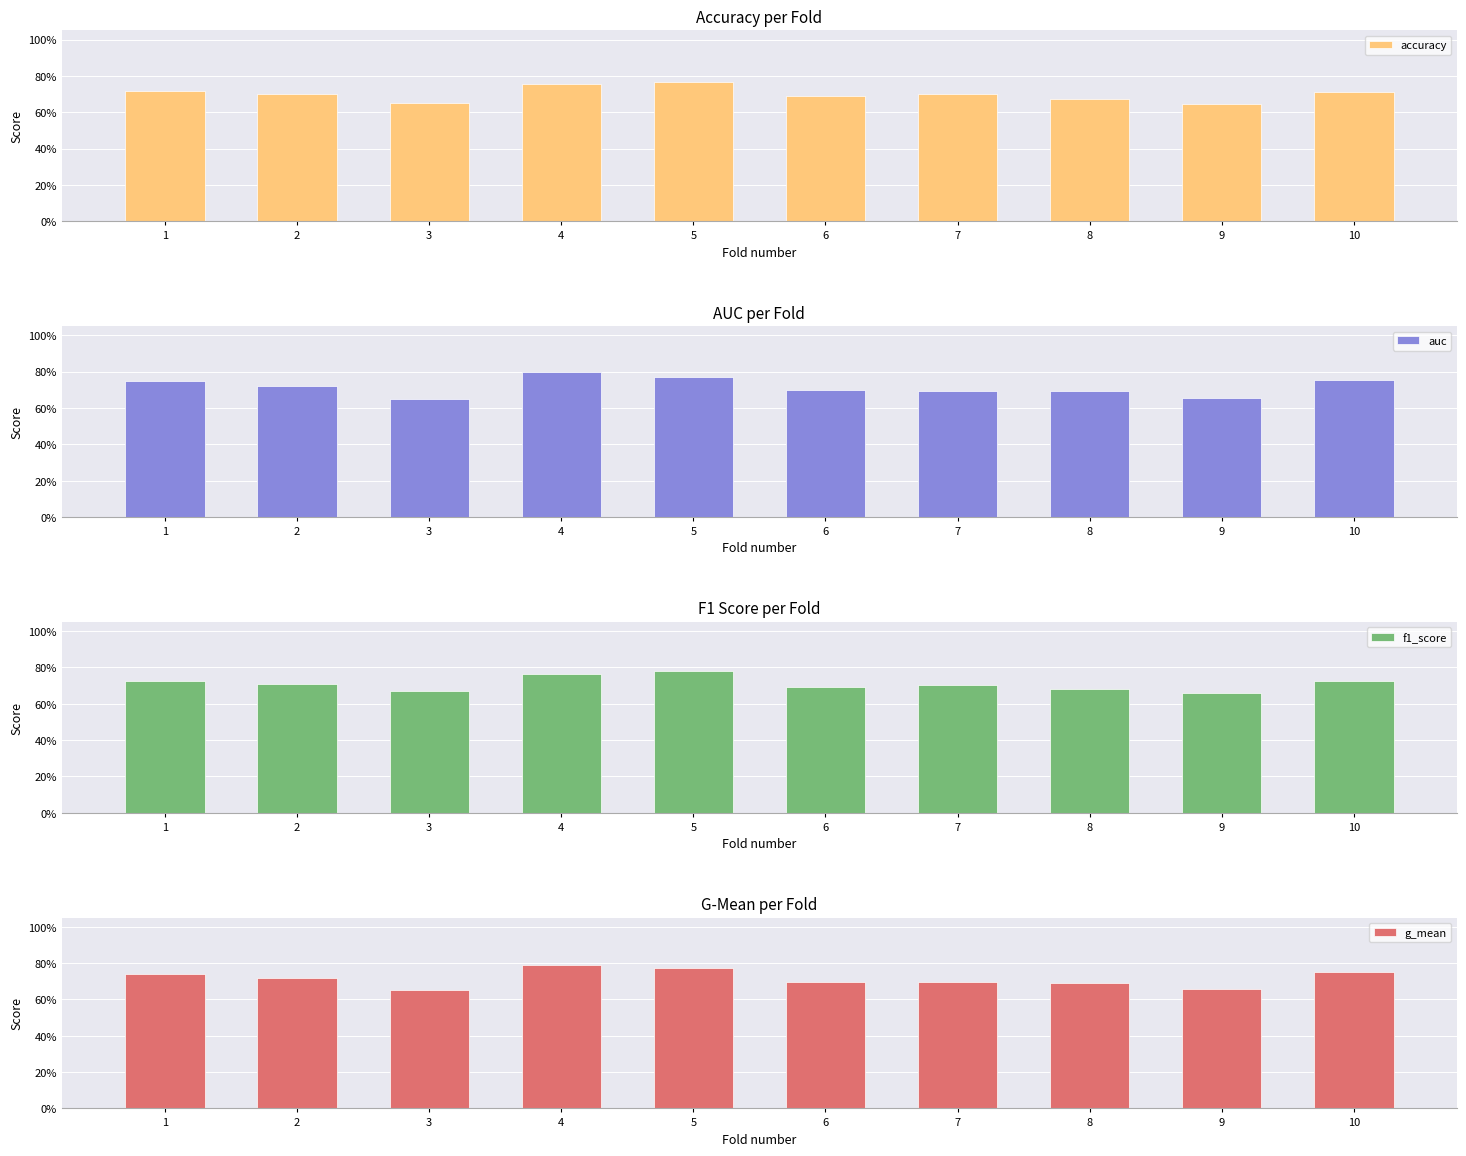

What is the sum of the accuracy values at 9 and 7?

1.3